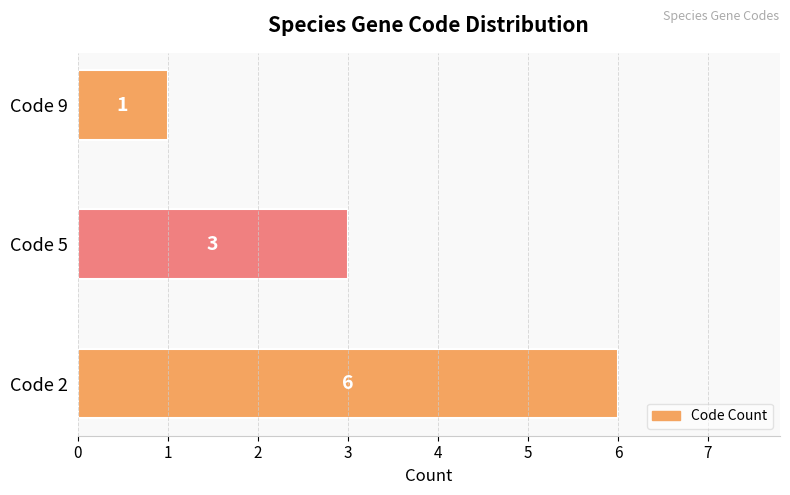

The chart shows a value of 6 at Code 2. True or false?

True